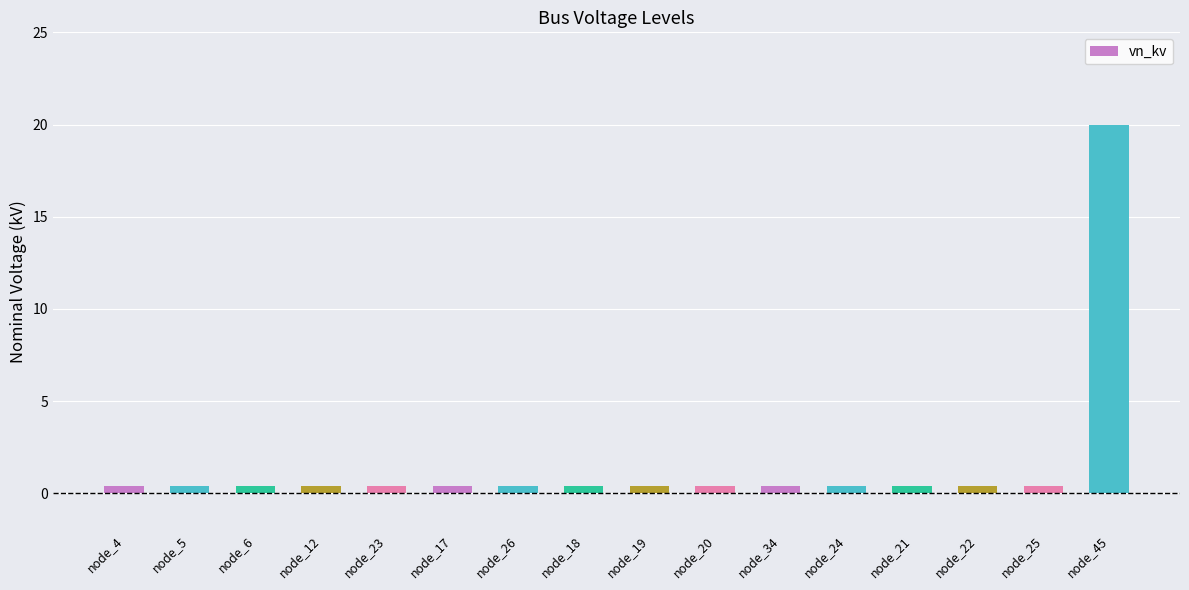

Is it true that the value at node_22 is 0.4?

True